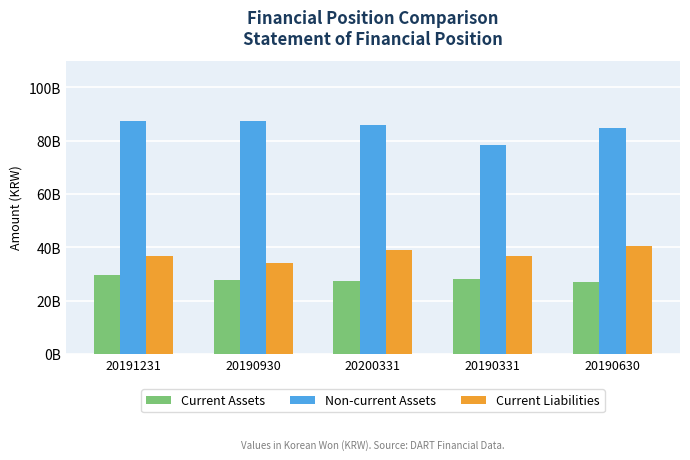

The Current Assets series shows 6078782042 at 20190331. True or false?

False